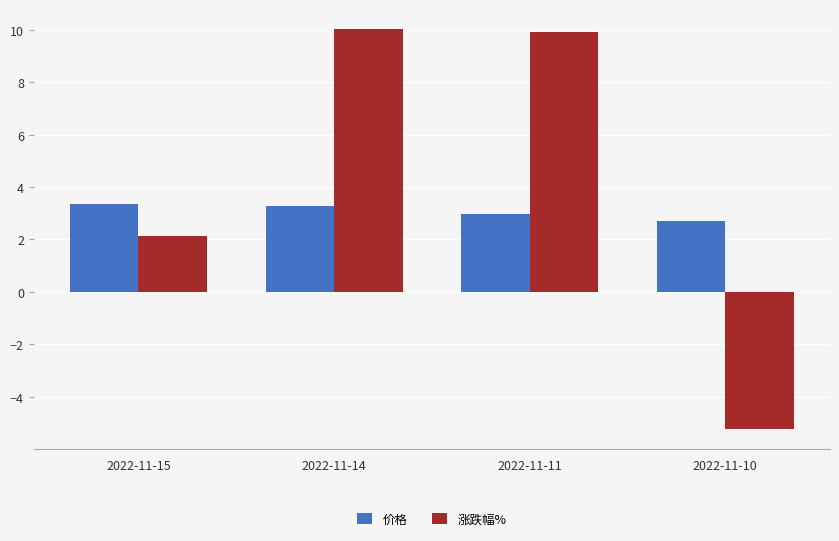

Read the 价格 value at 2022-11-15.

3.4